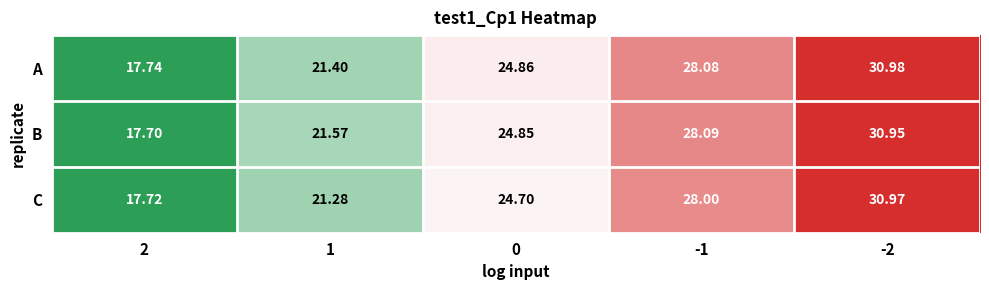

Which series has the largest total across all categories?

B